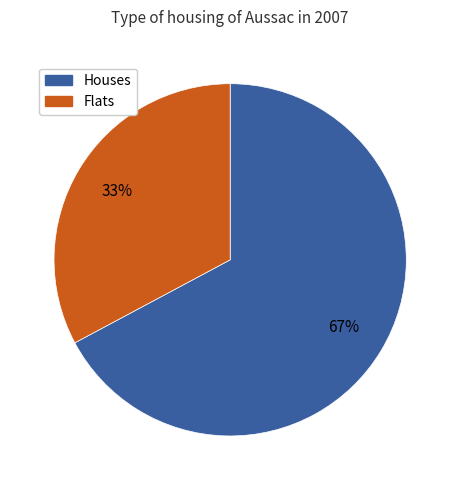

Which slice is the smallest?

Flats